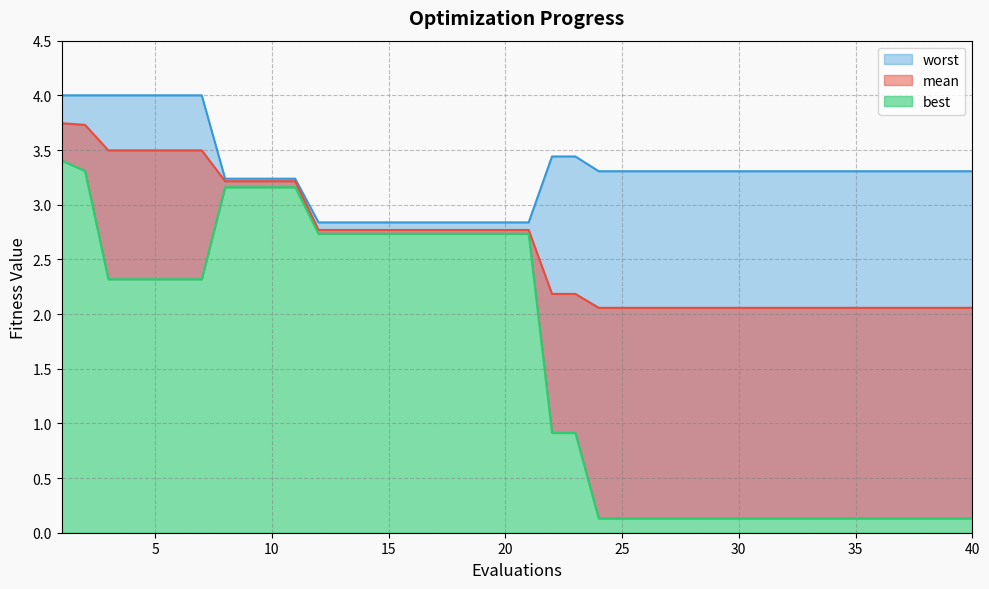

How many categories are shown in the chart?

40